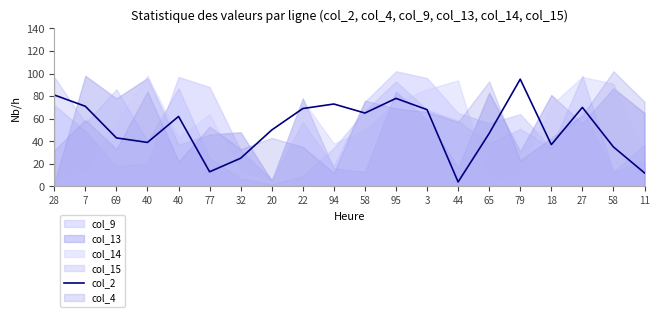

True or false: the data has more than 2 interior local peaks.

True